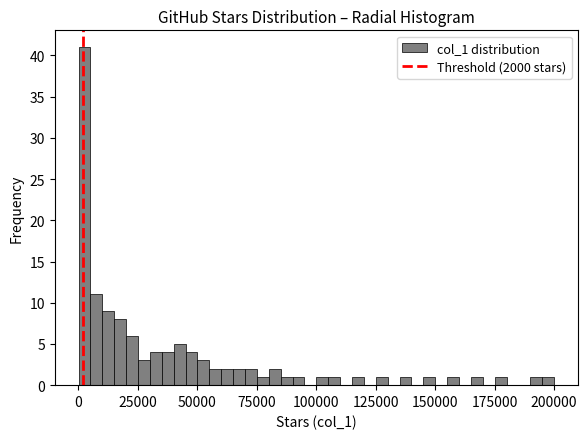

Around what value on the x-axis is the tallest bar? Give the approximate position of its centre, as read against the axis.

5000